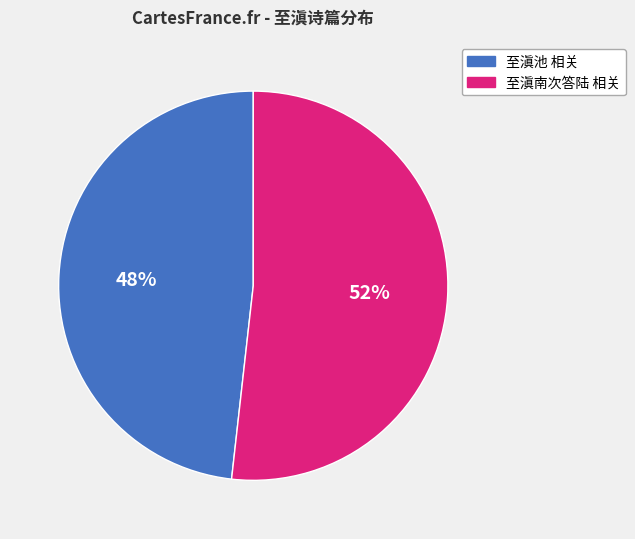

What is the largest slice in the pie chart?

至滇南次答陆 相关